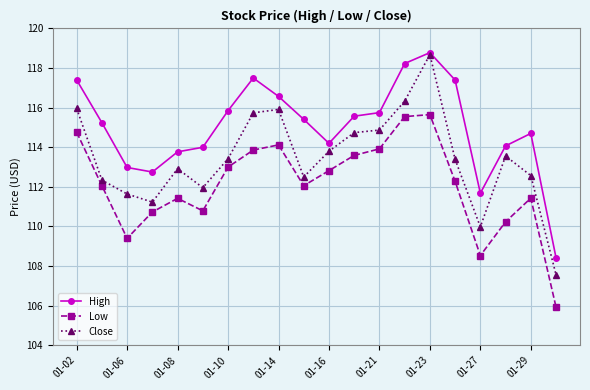

Rank the series by their average value, from highest to lowest.

High, Close, Low